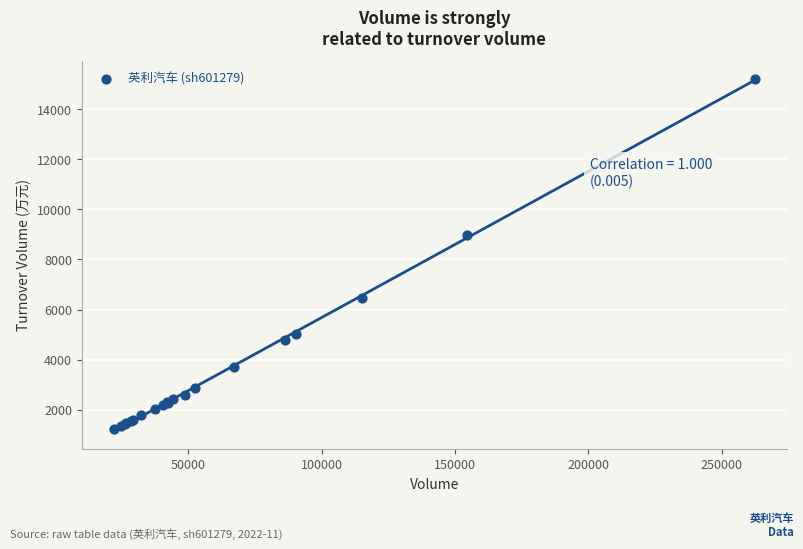

What Y value in the scatter plot is closest to 8221?

8966